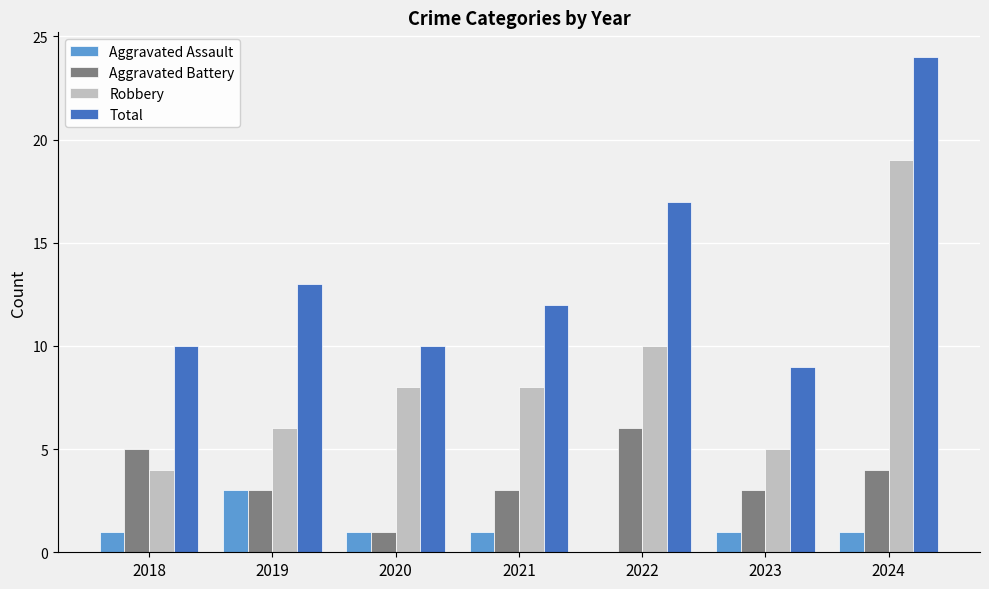

Is the value of Robbery at 2020 greater than the value of Total at 2023?

No